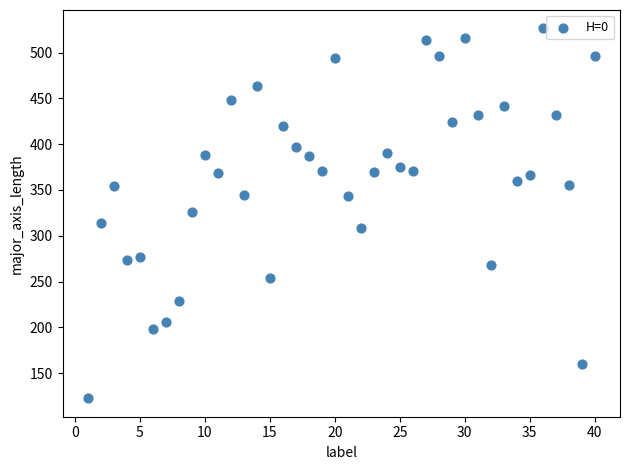

What is the range of X values (max minus min)?

39.0